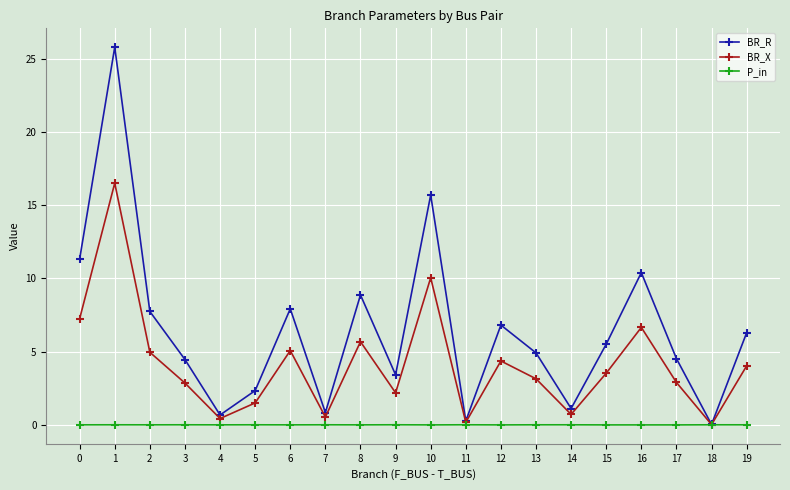

Is it true that BR_X equals 0.7 at 14?

True